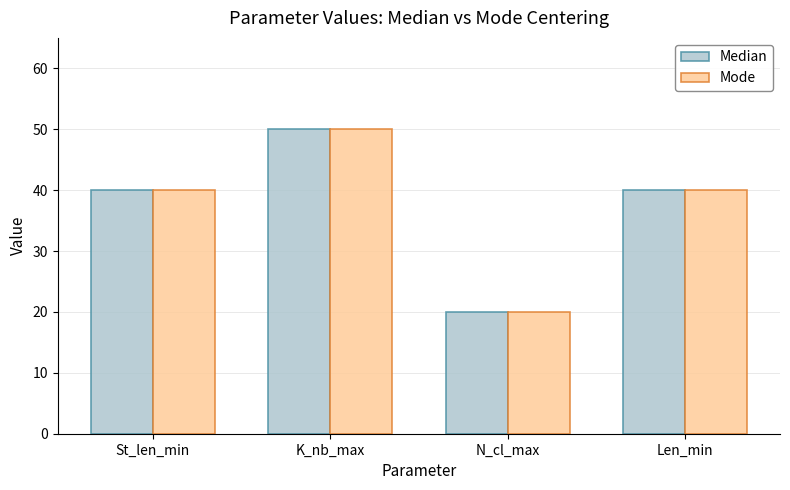

How many data points does each series have?

4